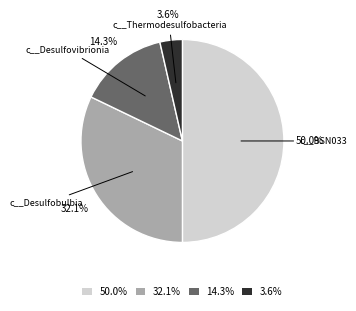

Is there a majority slice in this chart?

No